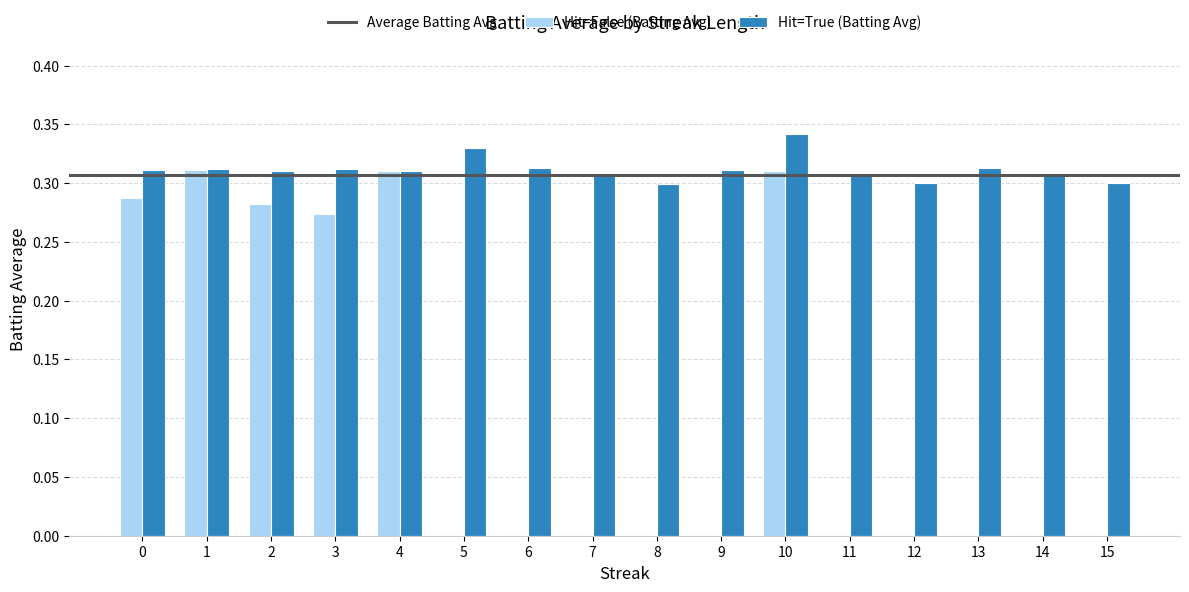

What is the sum of the Hit=True (Batting Avg) values at 7 and 14?

0.6